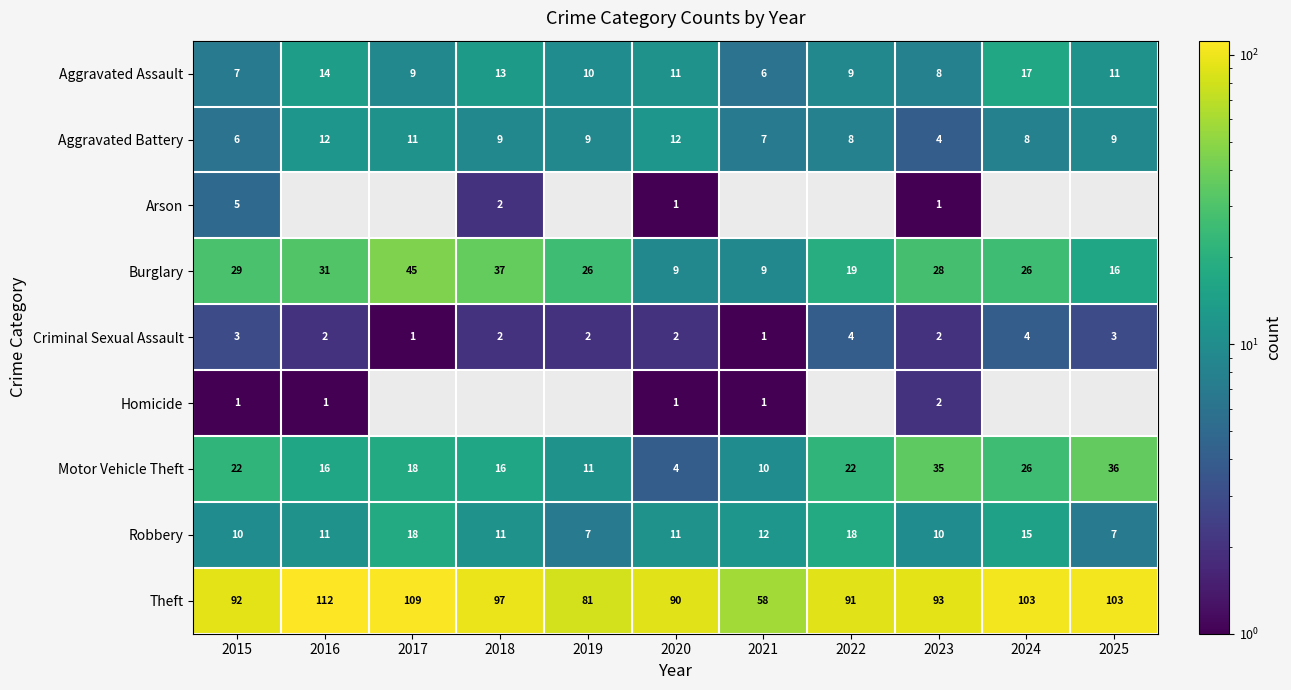

What is the difference between the highest and lowest values at 2024?

99.0